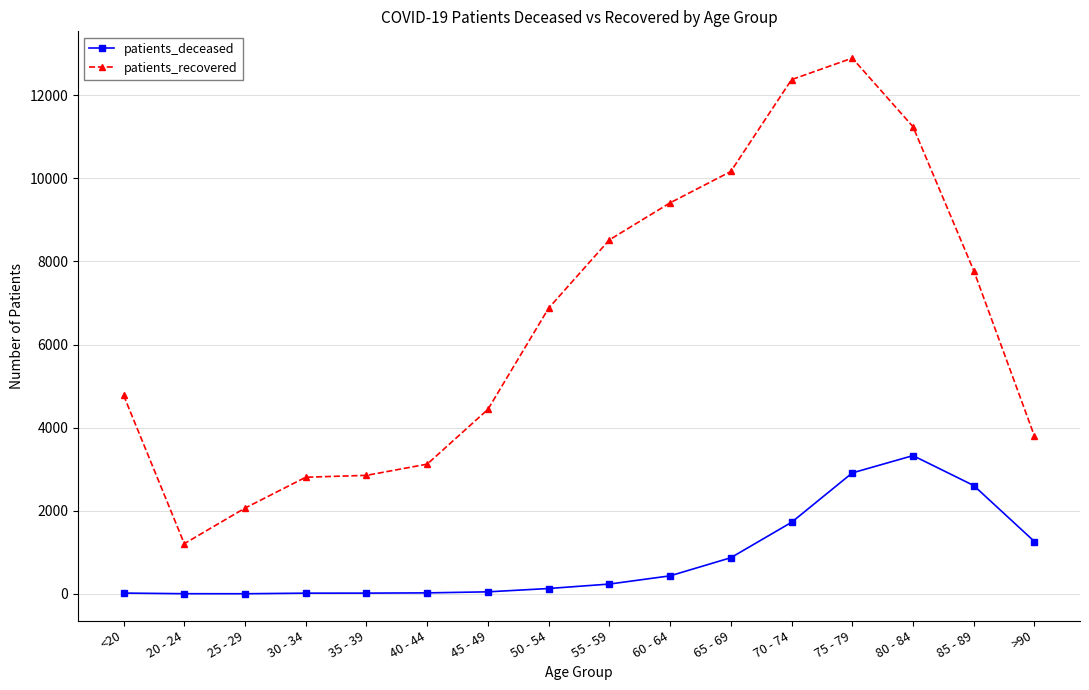

Rank the series by their average value, from lowest to highest.

patients_deceased, patients_recovered